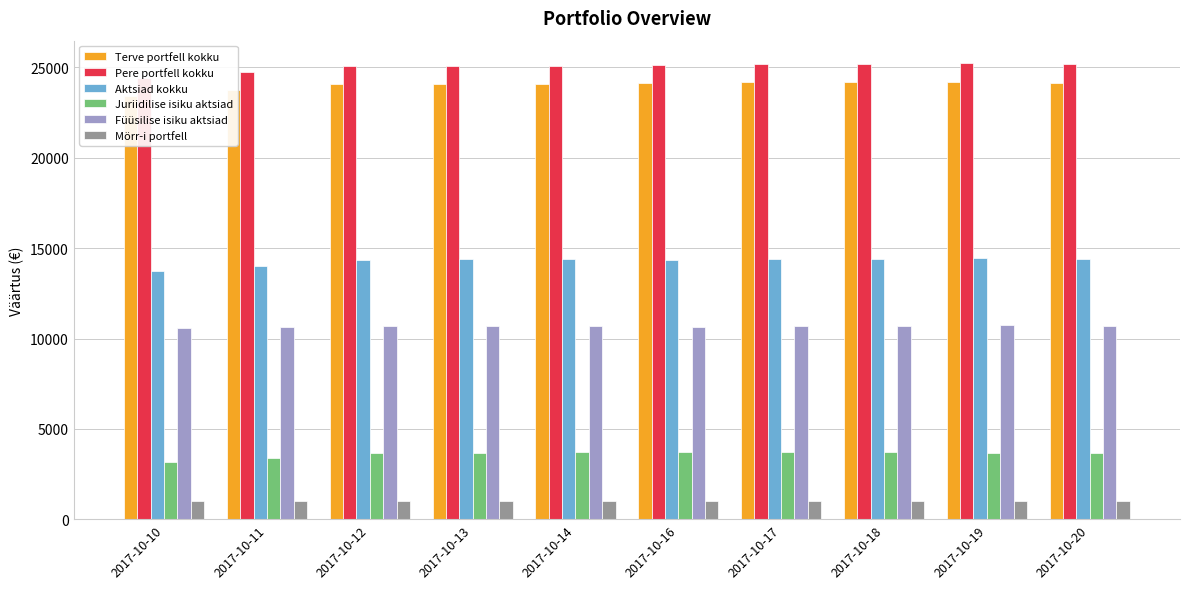

Reading right to left, list all the values displayed in this chart.

Terve portfell kokku: 24162	24218	24204	24191	24139	24101	24083	24058	23724	23433
Pere portfell kokku: 25162	25218	25204	25191	25139	25101	25083	25058	24724	24433
Aktsiad kokku: 14372	14428	14414	14401	14349	14403	14385	14360	14026	13735
Juriidilise isiku aktsiad: 3672	3693	3700	3722	3704	3702	3689	3691	3408	3164
Füüsilise isiku aktsiad: 10700	10735	10714	10679	10645	10701	10696	10669	10618	10571
Mörr-i portfell: 1000	1000	1000	1000	1000	1000	1000	1000	1000	1000